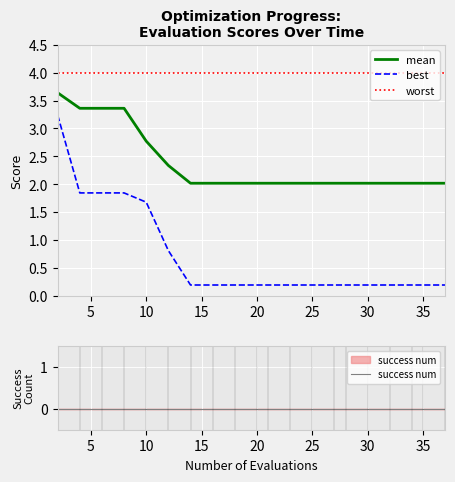

What is the maximum value for mean?

3.6